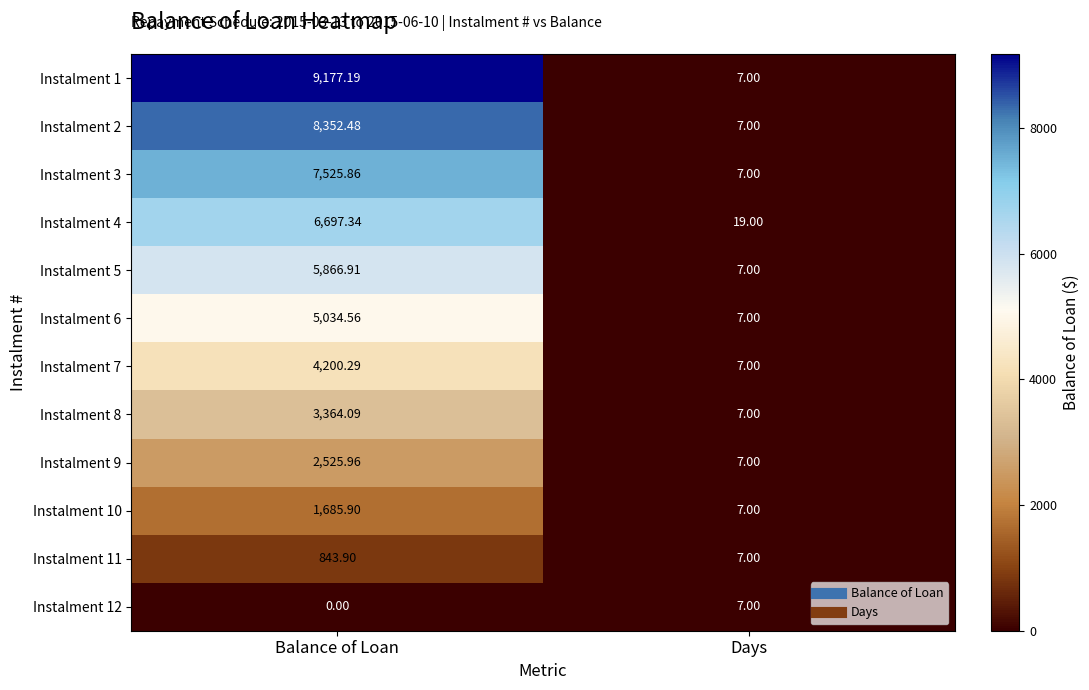

What is the spread (max minus min) of values at Balance of Loan?

9177.2